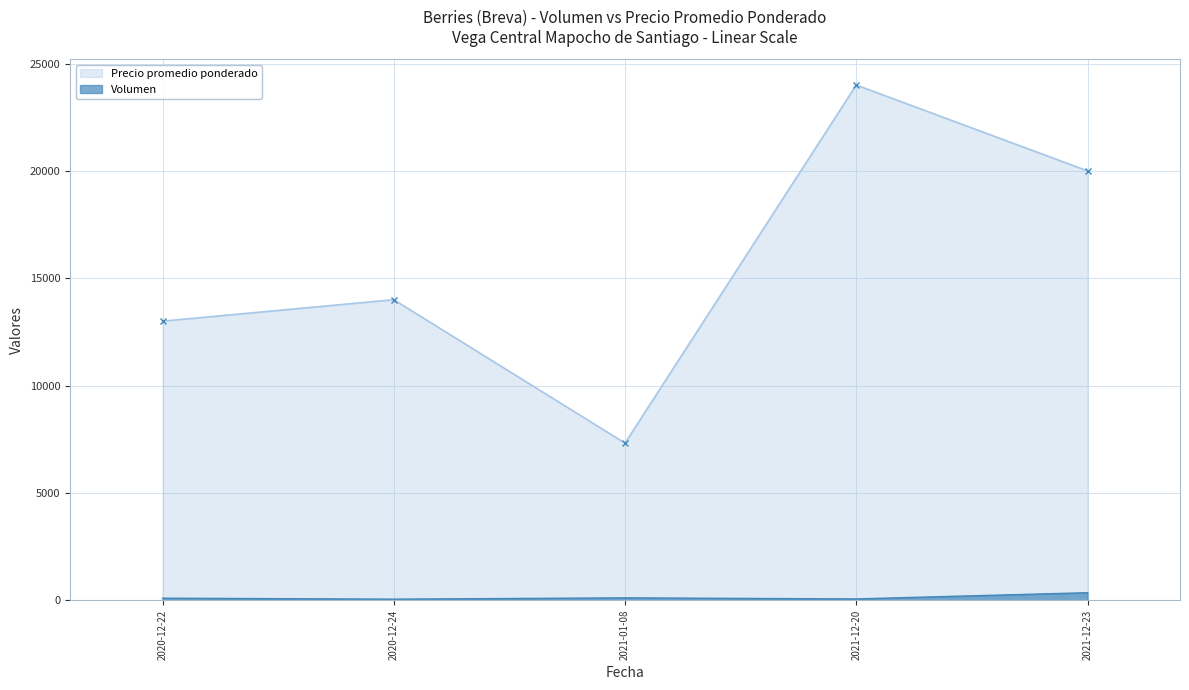

What is the sum of the Precio promedio ponderado values at 2021-01-08 and 2020-12-22?

20318